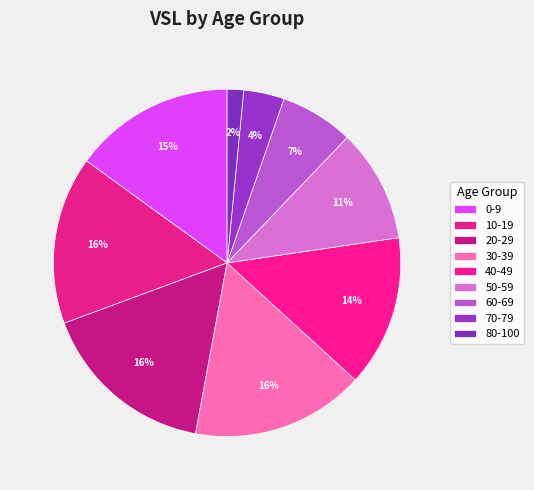

The 60-69 slice represents 1% of the pie. True or false?

False